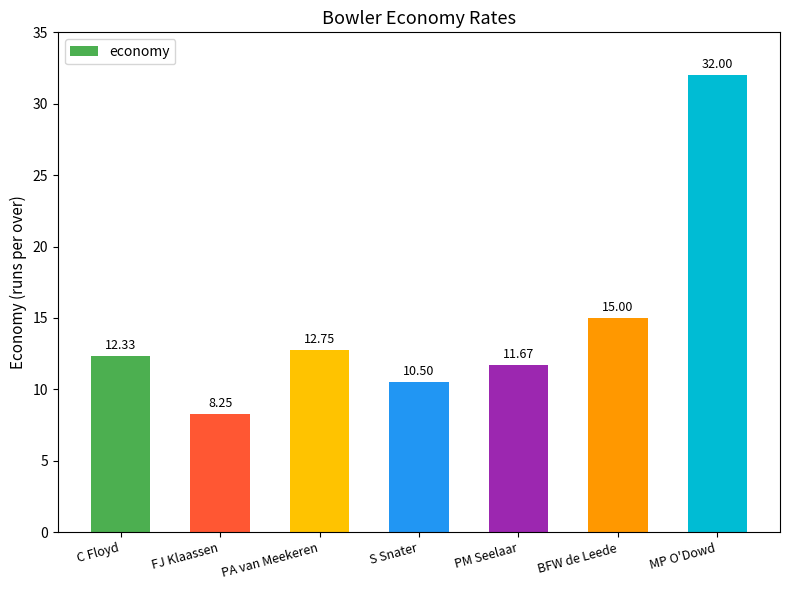

At which category does the chart reach its peak across all series?

MP O'Dowd